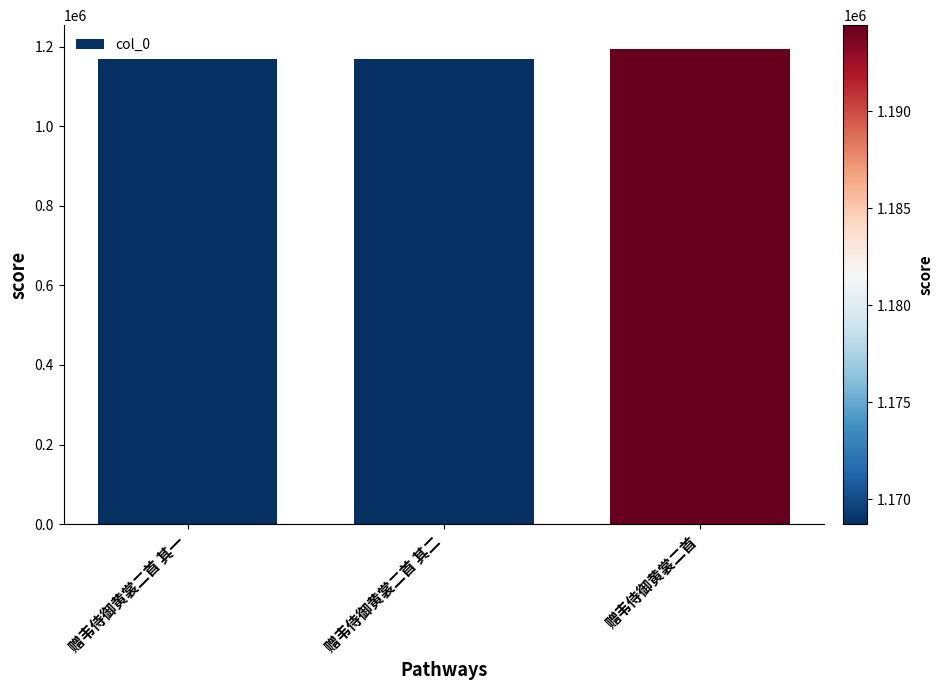

What position from the right is 赠韦侍御黄裳二首 其一?

3